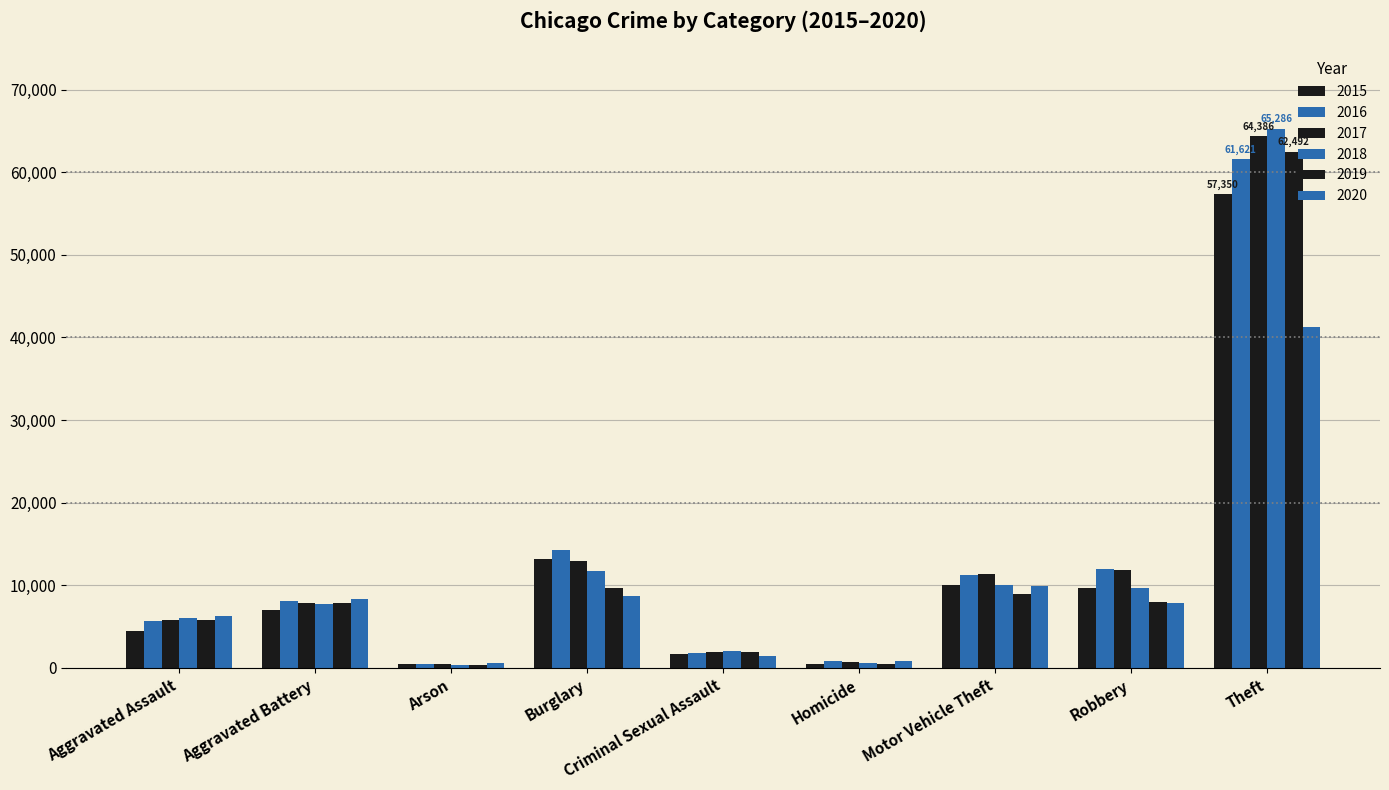

Is it true that 2017 equals 137 at Arson?

False